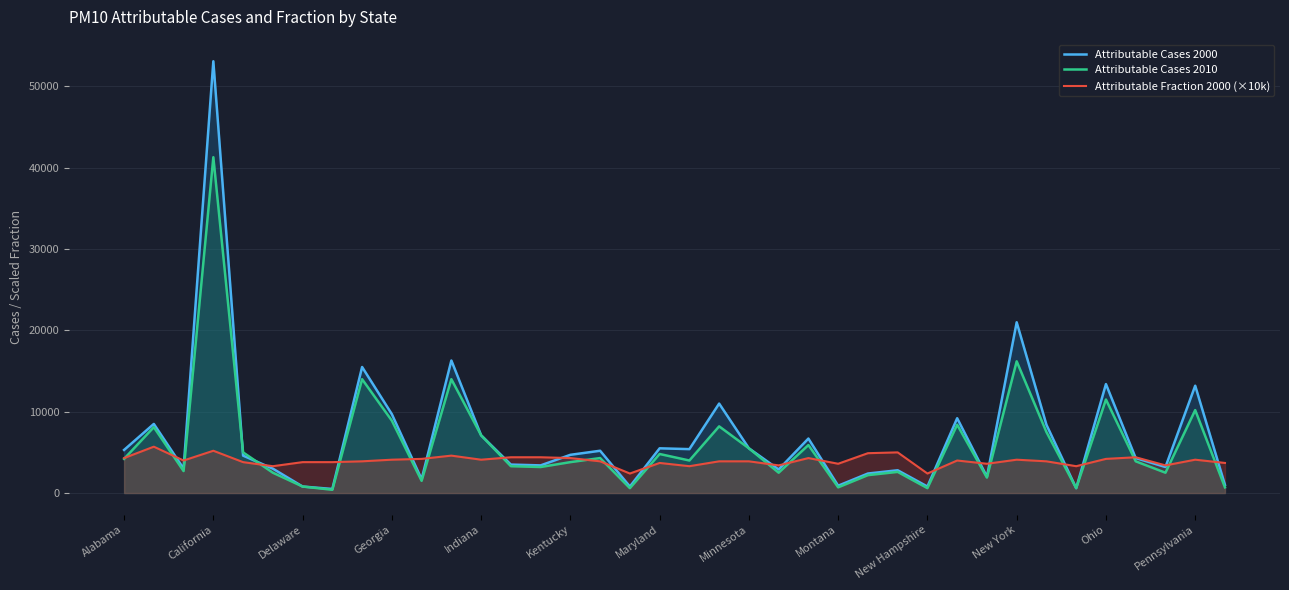

Which category has the highest value across all series?

California